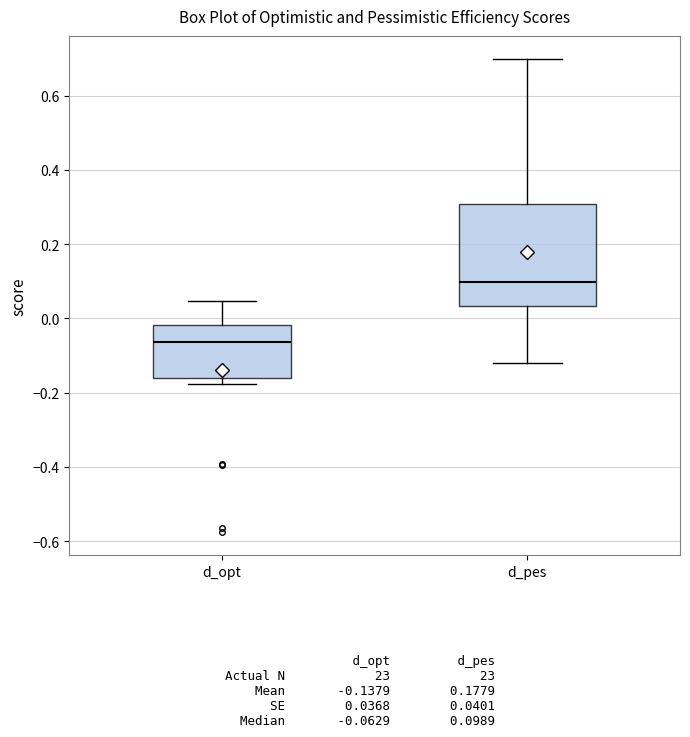

Where is the lower edge of the box for d_pes on the y-axis? The values are not printed on the chart, so give them approximately, as read against the axis.

0.04